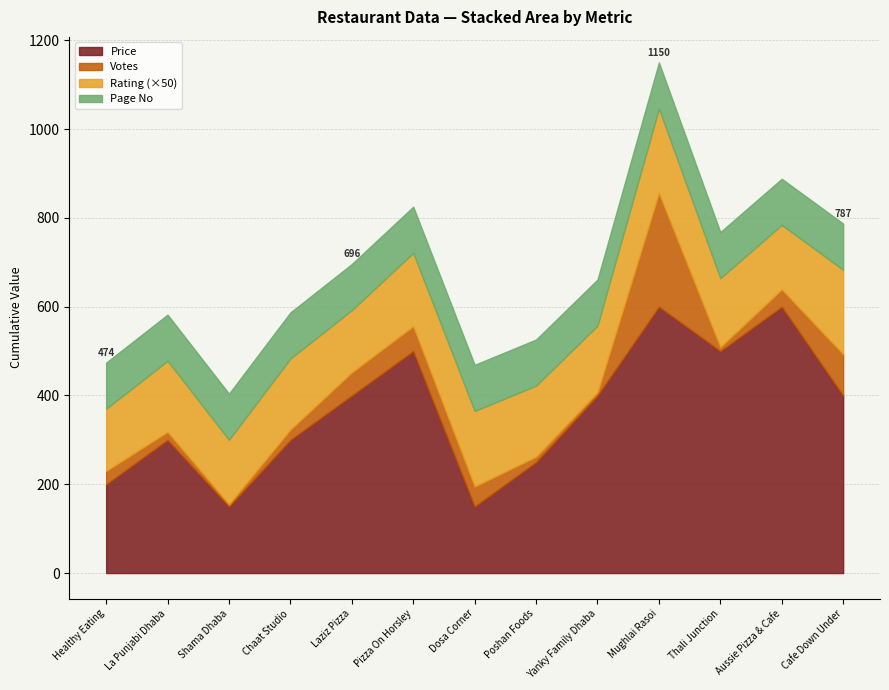

True or false: Page No has a value of 104.0 at La Punjabi Dhaba.

True